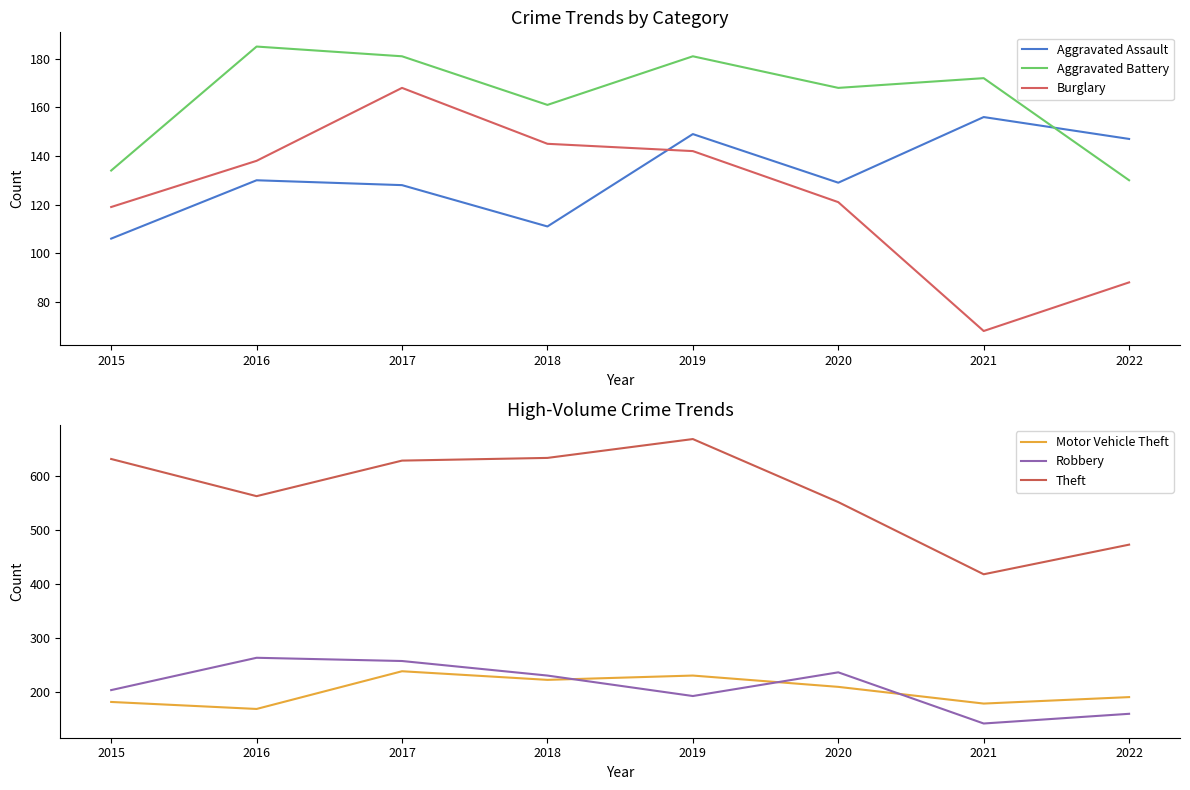

Between 2019 and 2016, which is larger?

2019